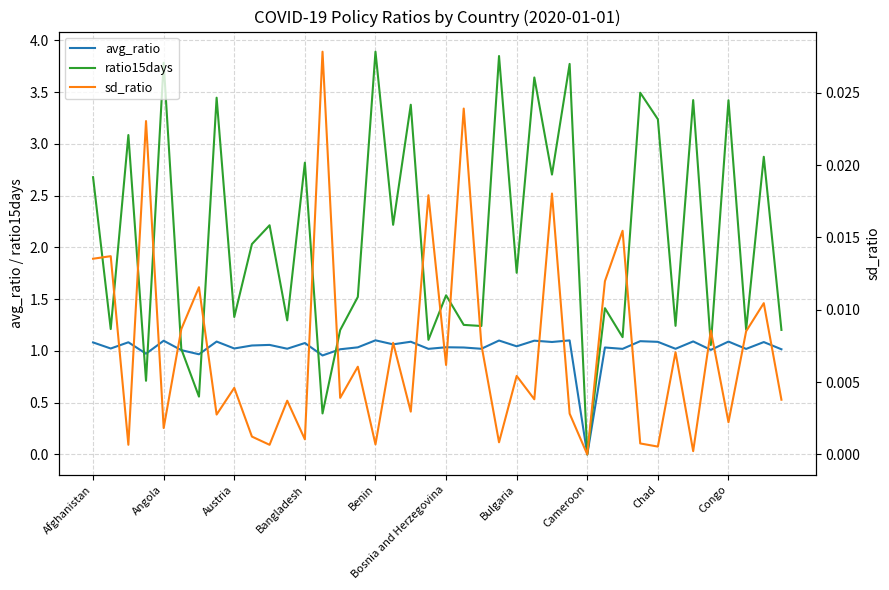

At which label does avg_ratio reach its minimum?

Cameroon